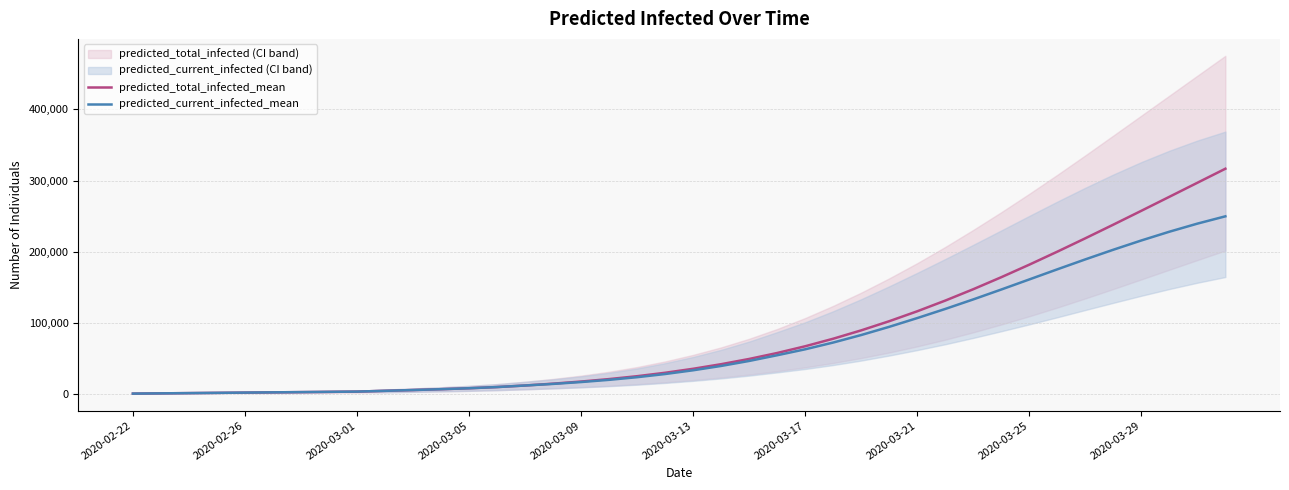

The predicted_current_infected_mean series shows 14979 at 13. True or false?

False